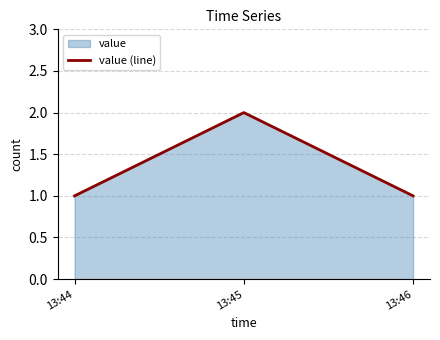

What is the value of the 2nd point from the left?

2